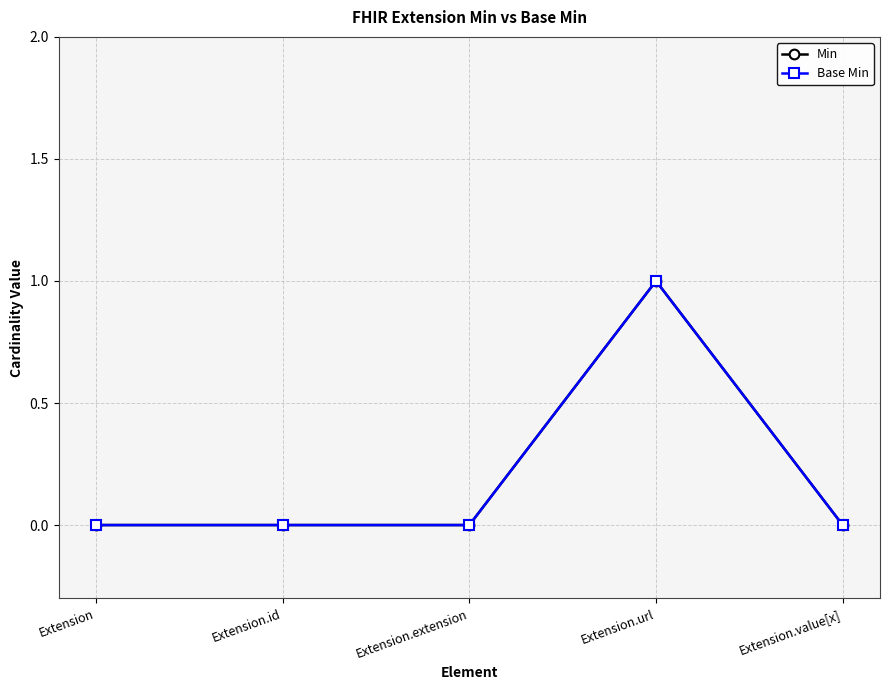

True or false: Min and Base Min intersect in this chart.

False